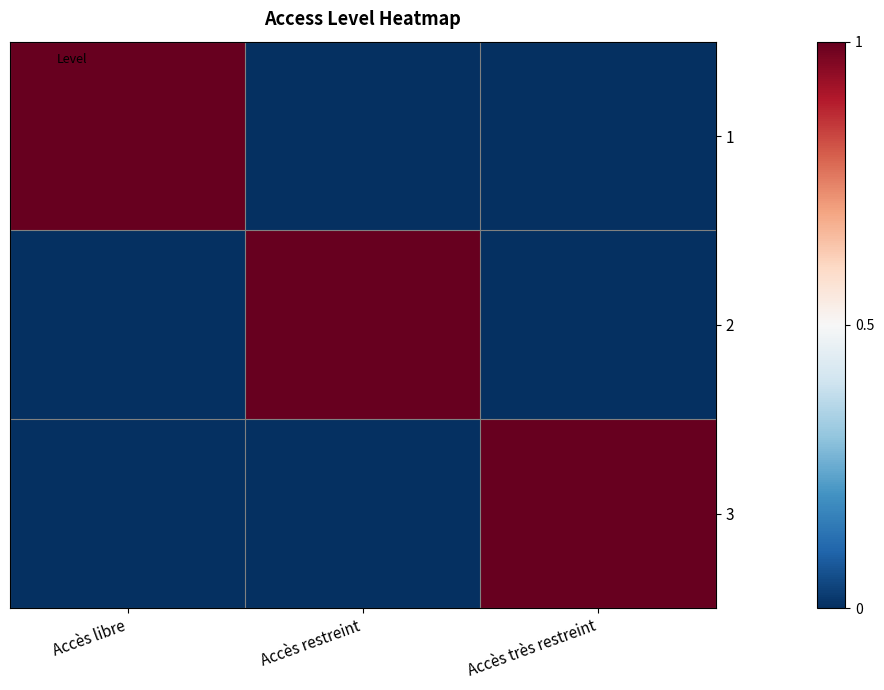

Rank the series by their maximum value, from lowest to highest.

1, 2, 3